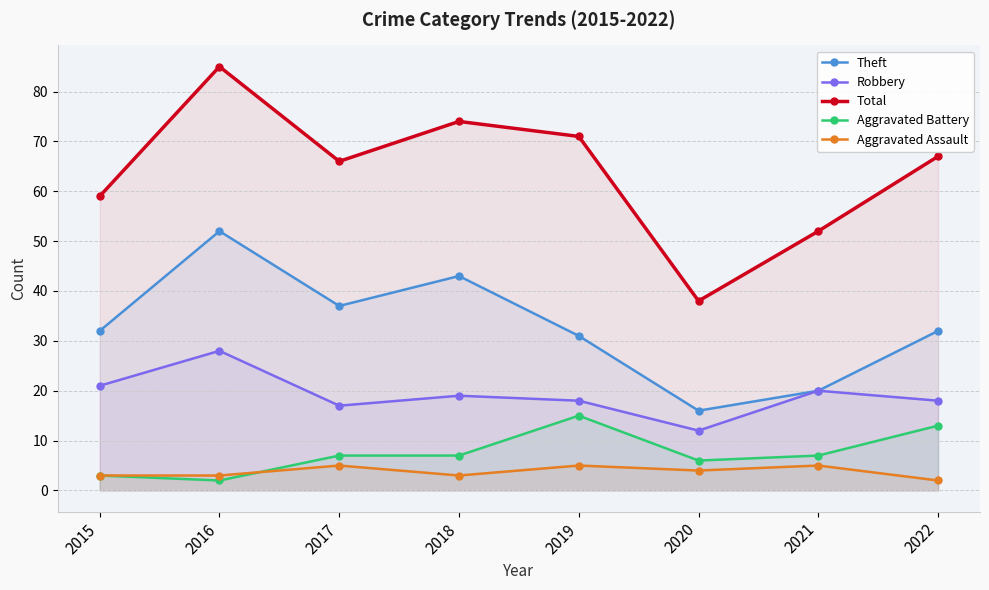

Is the value of Aggravated Battery at 2018 greater than the value of Robbery at 2020?

No